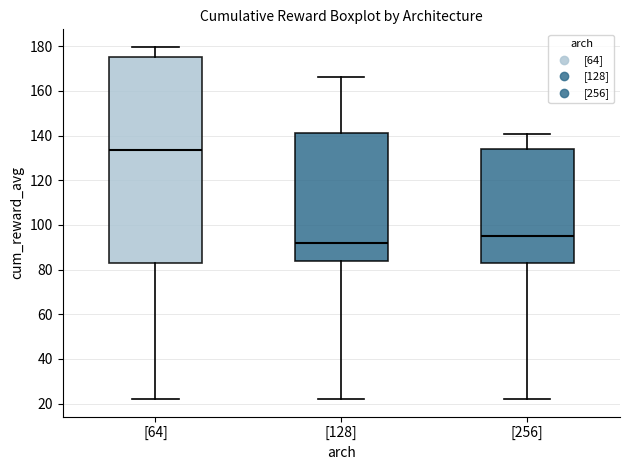

Where does the lower whisker of the box for [256] end on the y-axis? The values are not printed on the chart, so give them approximately, as read against the axis.

22